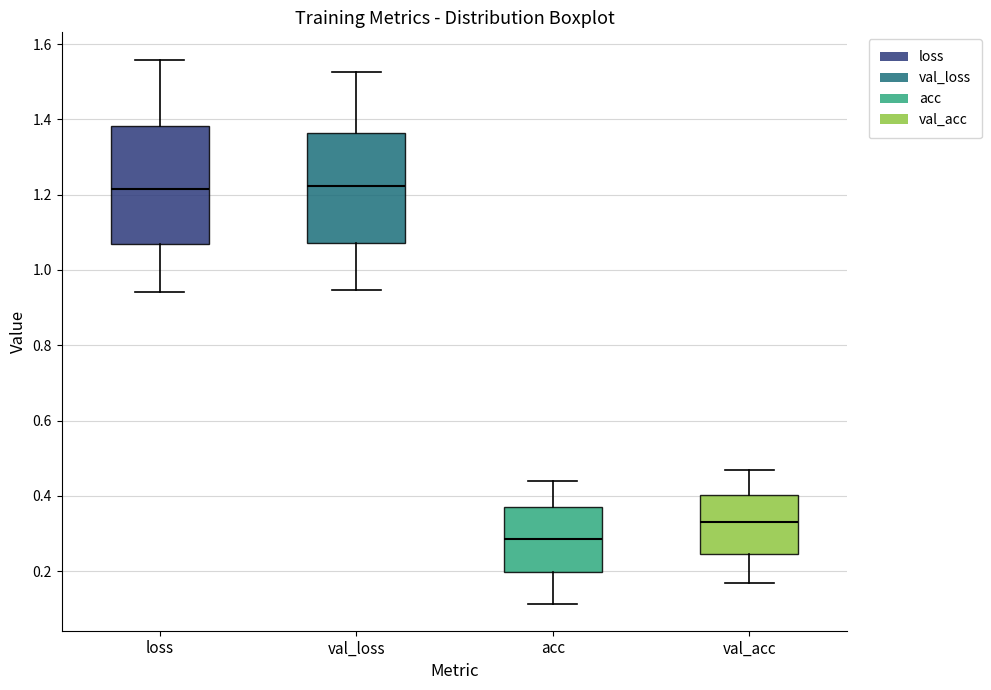

Which box is the tallest, from its lower edge to its upper edge?

loss